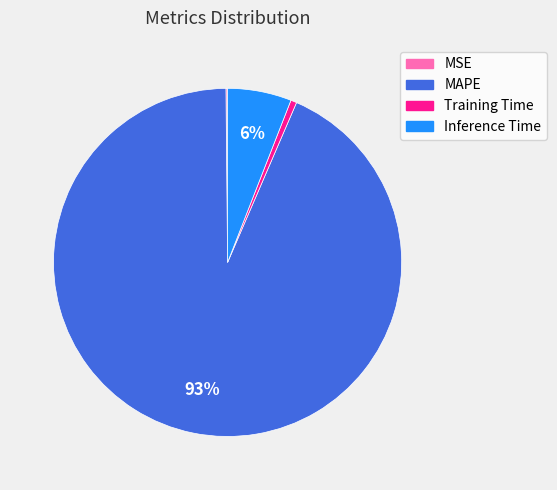

The Inference Time slice represents 19% of the pie. True or false?

False